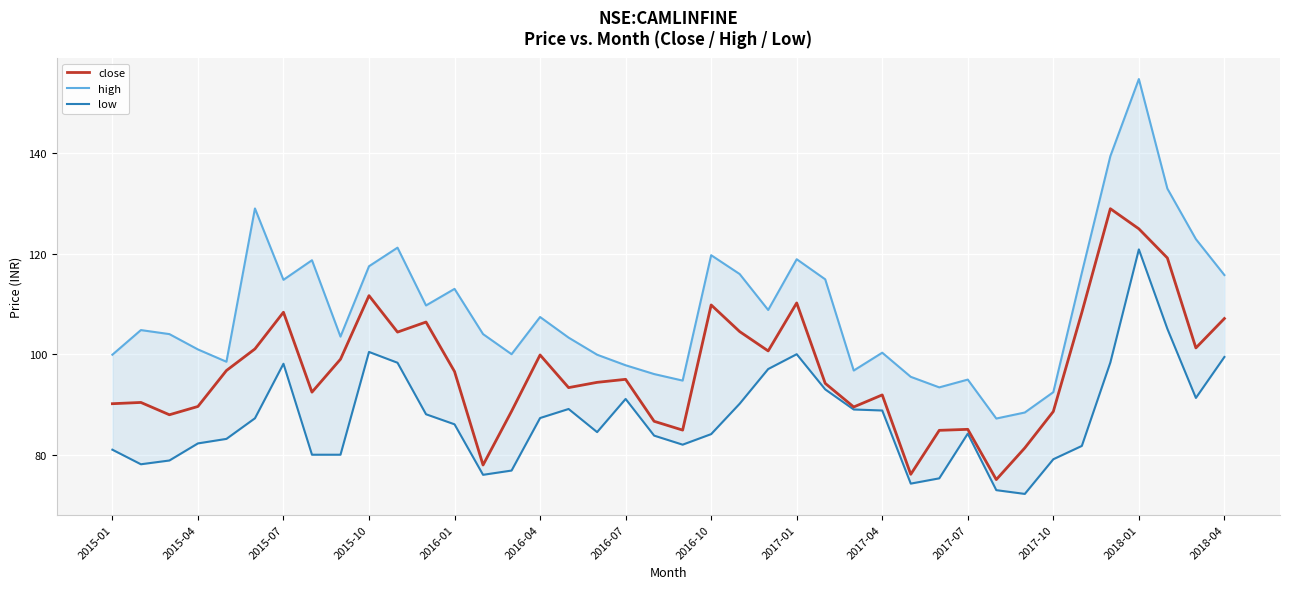

Rank the series by their maximum value, from highest to lowest.

high, close, low